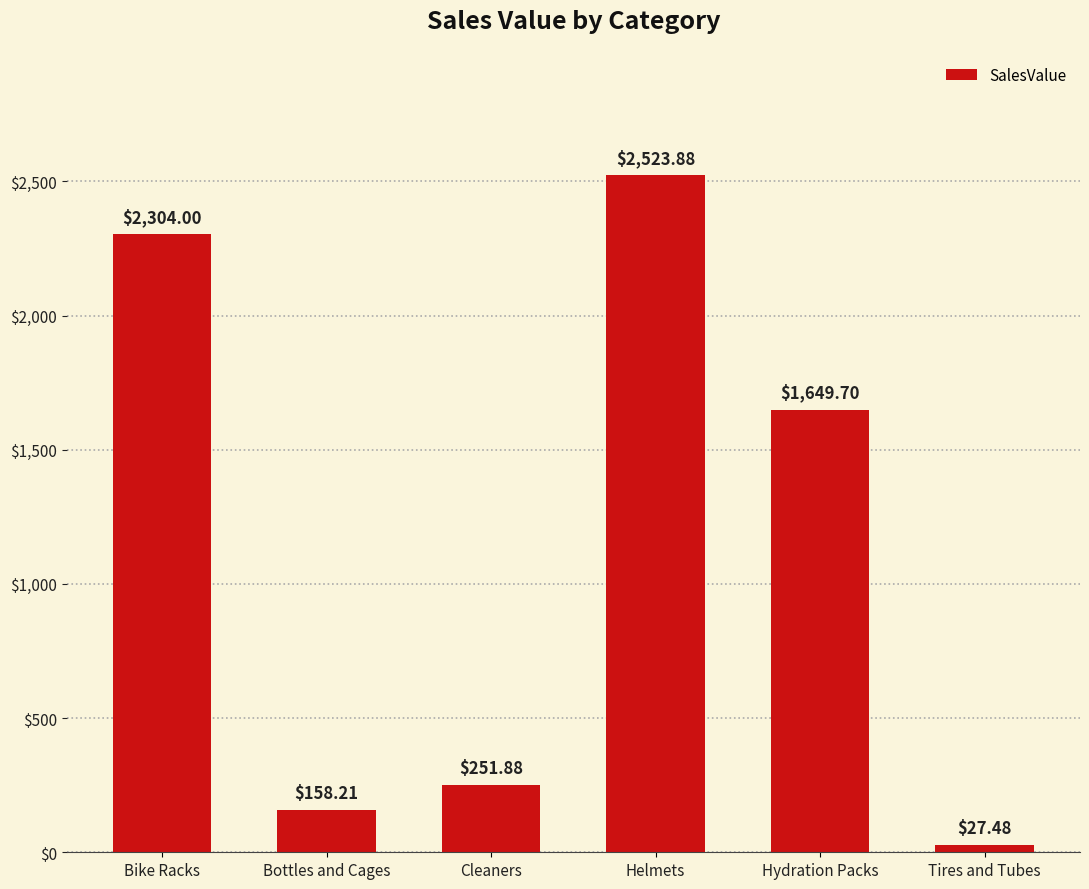

The chart shows a value of 2523.9 at Helmets. True or false?

True